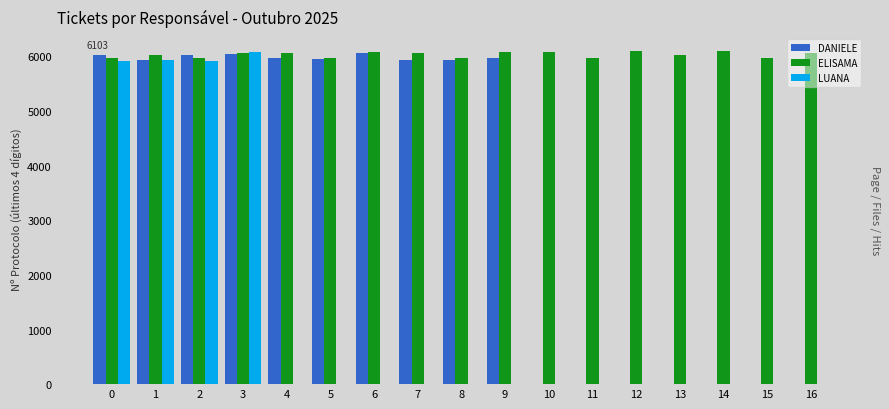

Between 2 and 11, which series saw the biggest shift?

DANIELE